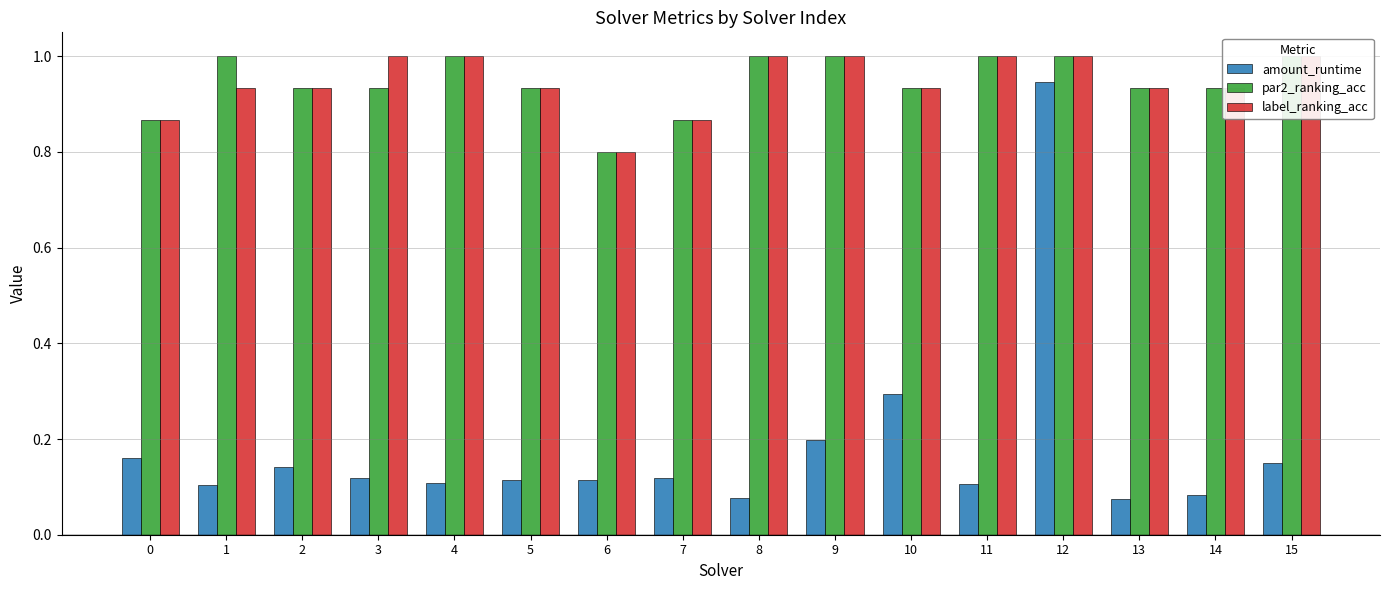

What is the value of the label_ranking_acc bar at the 14th from the left?

0.9